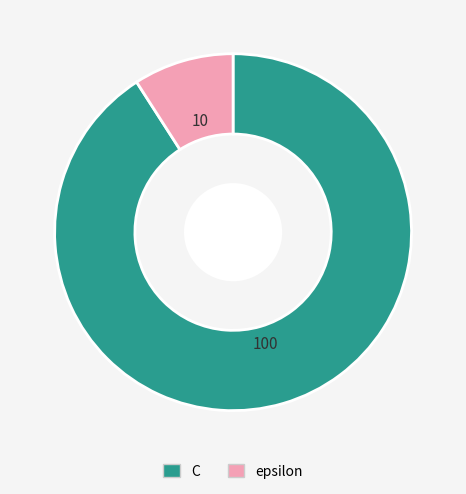

Is it true that C is 96% of the pie?

False